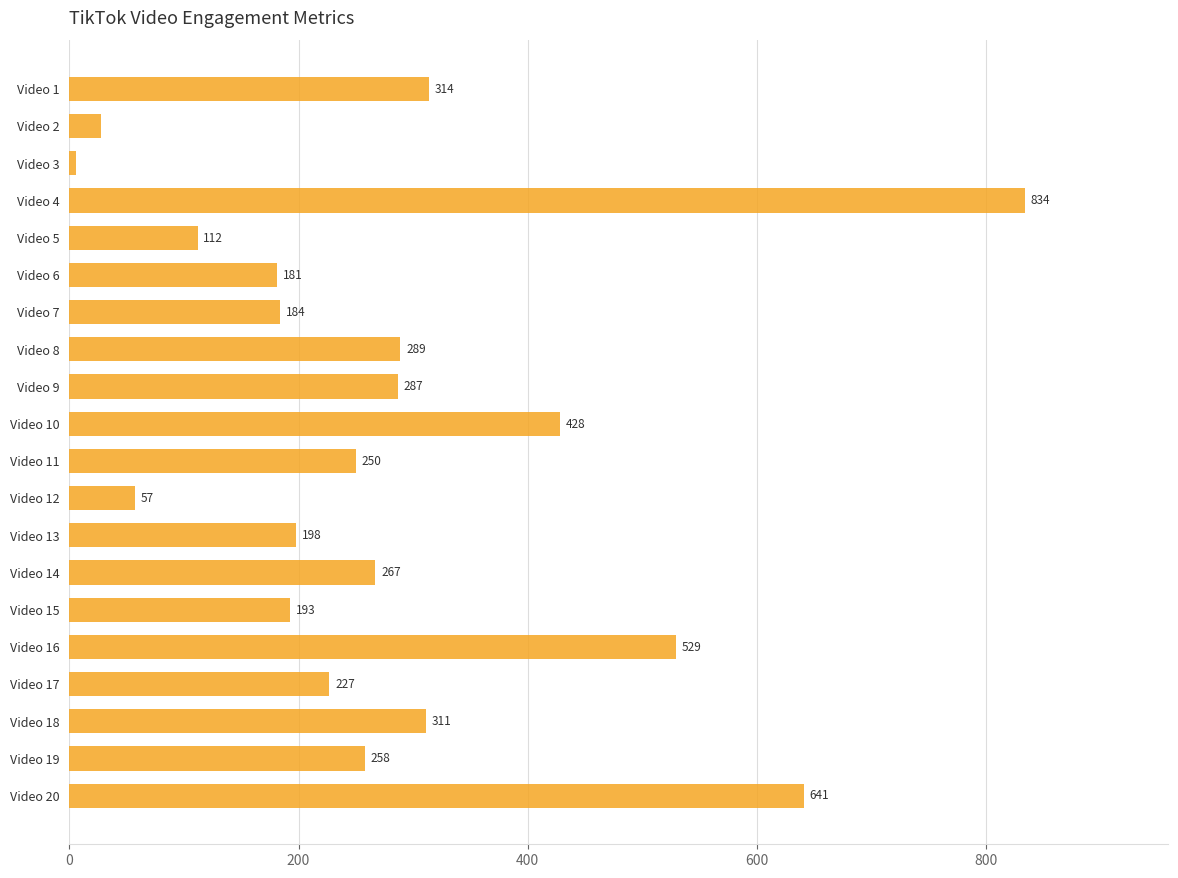

Which category has the highest value across all series?

Video 4